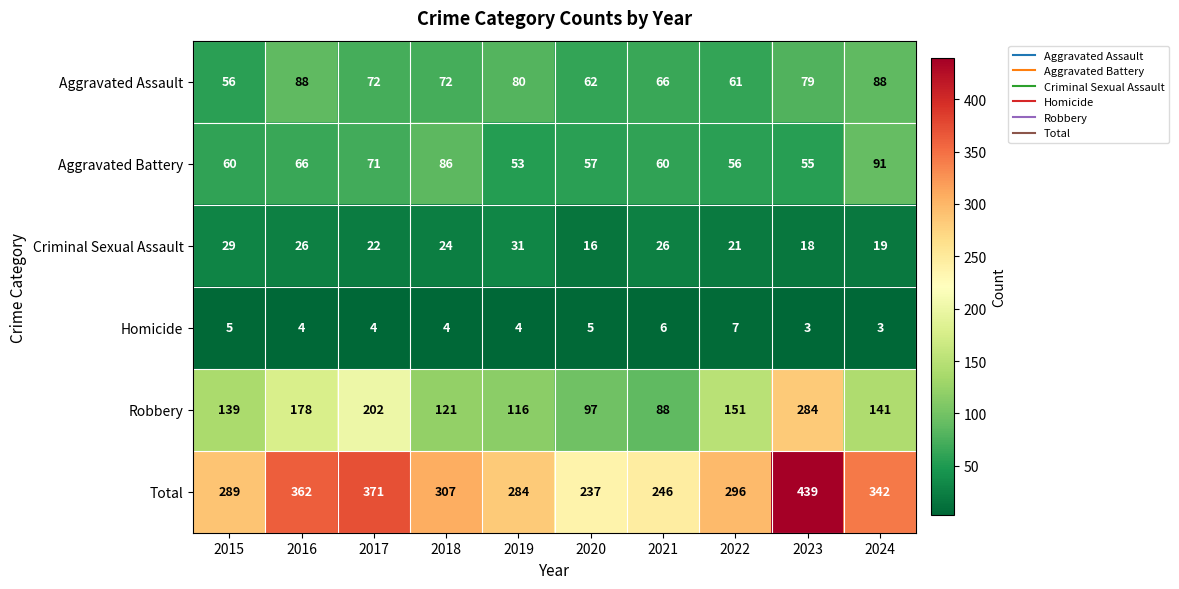

What is the sum of the Criminal Sexual Assault values at 2023 and 2015?

47